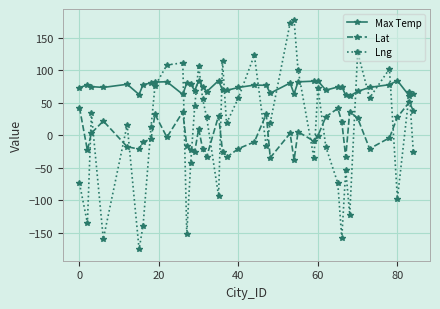

True or false: Max Temp has more than 1 points higher than both neighbors.

True